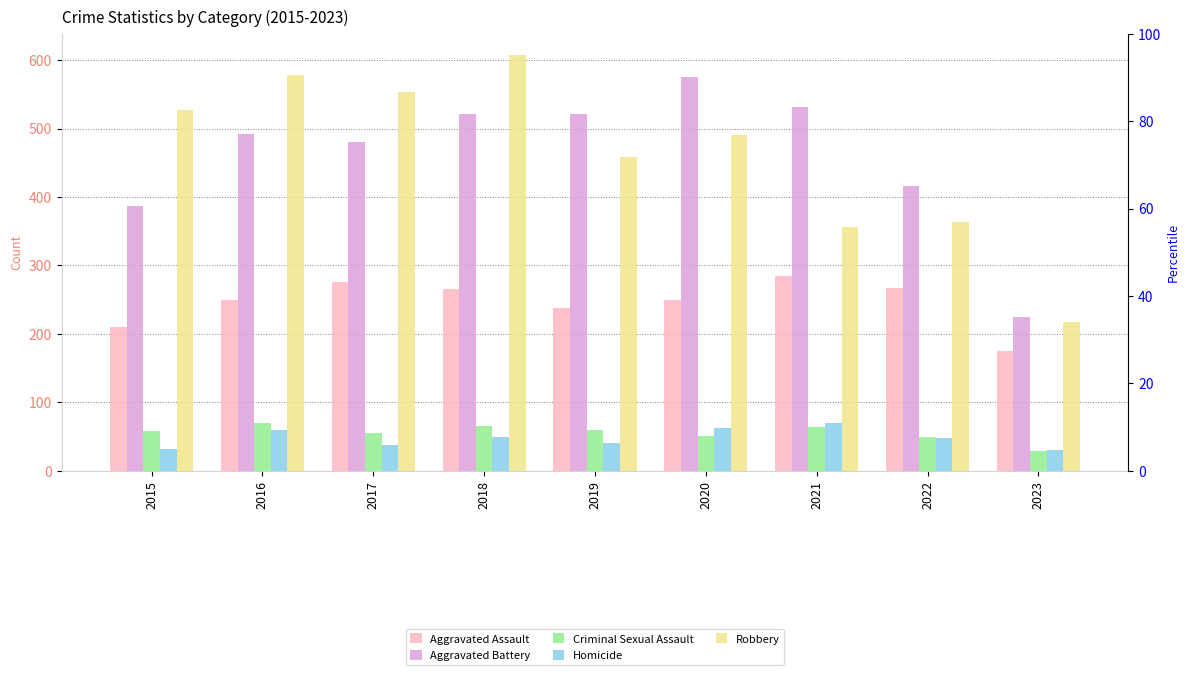

Reading left to right, extract all data points from this chart.

Aggravated Assault: 2015=210	2016=250	2017=276	2018=265	2019=238	2020=249	2021=284	2022=267	2023=175
Aggravated Battery: 2015=387	2016=492	2017=480	2018=522	2019=521	2020=575	2021=531	2022=416	2023=224
Criminal Sexual Assault: 2015=58	2016=69	2017=55	2018=65	2019=60	2020=51	2021=64	2022=49	2023=29
Homicide: 2015=32	2016=59	2017=37	2018=49	2019=40	2020=63	2021=69	2022=47	2023=30
Robbery: 2015=527	2016=579	2017=553	2018=608	2019=458	2020=491	2021=356	2022=363	2023=217